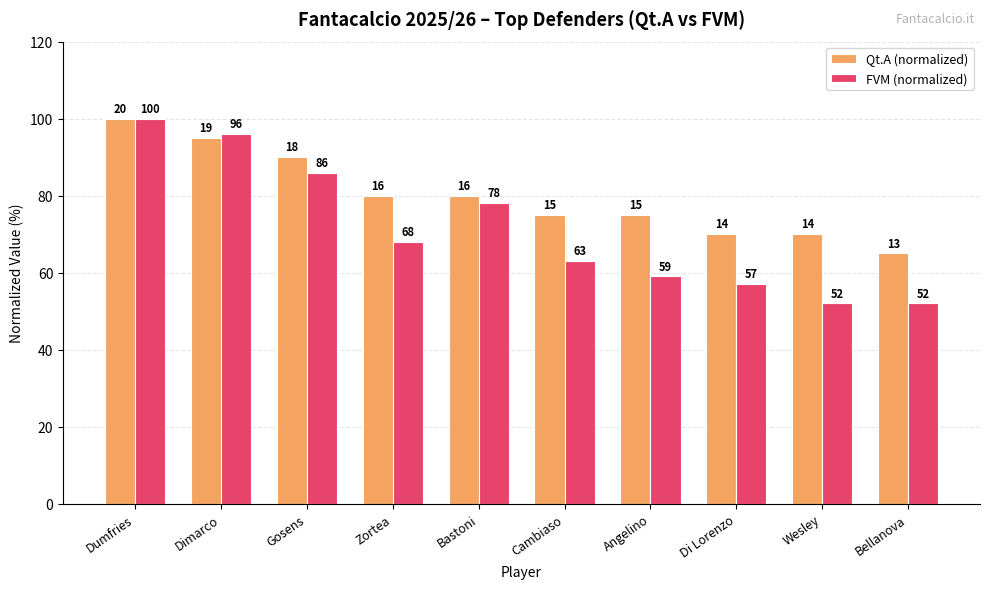

How many distinct data groups are displayed?

2